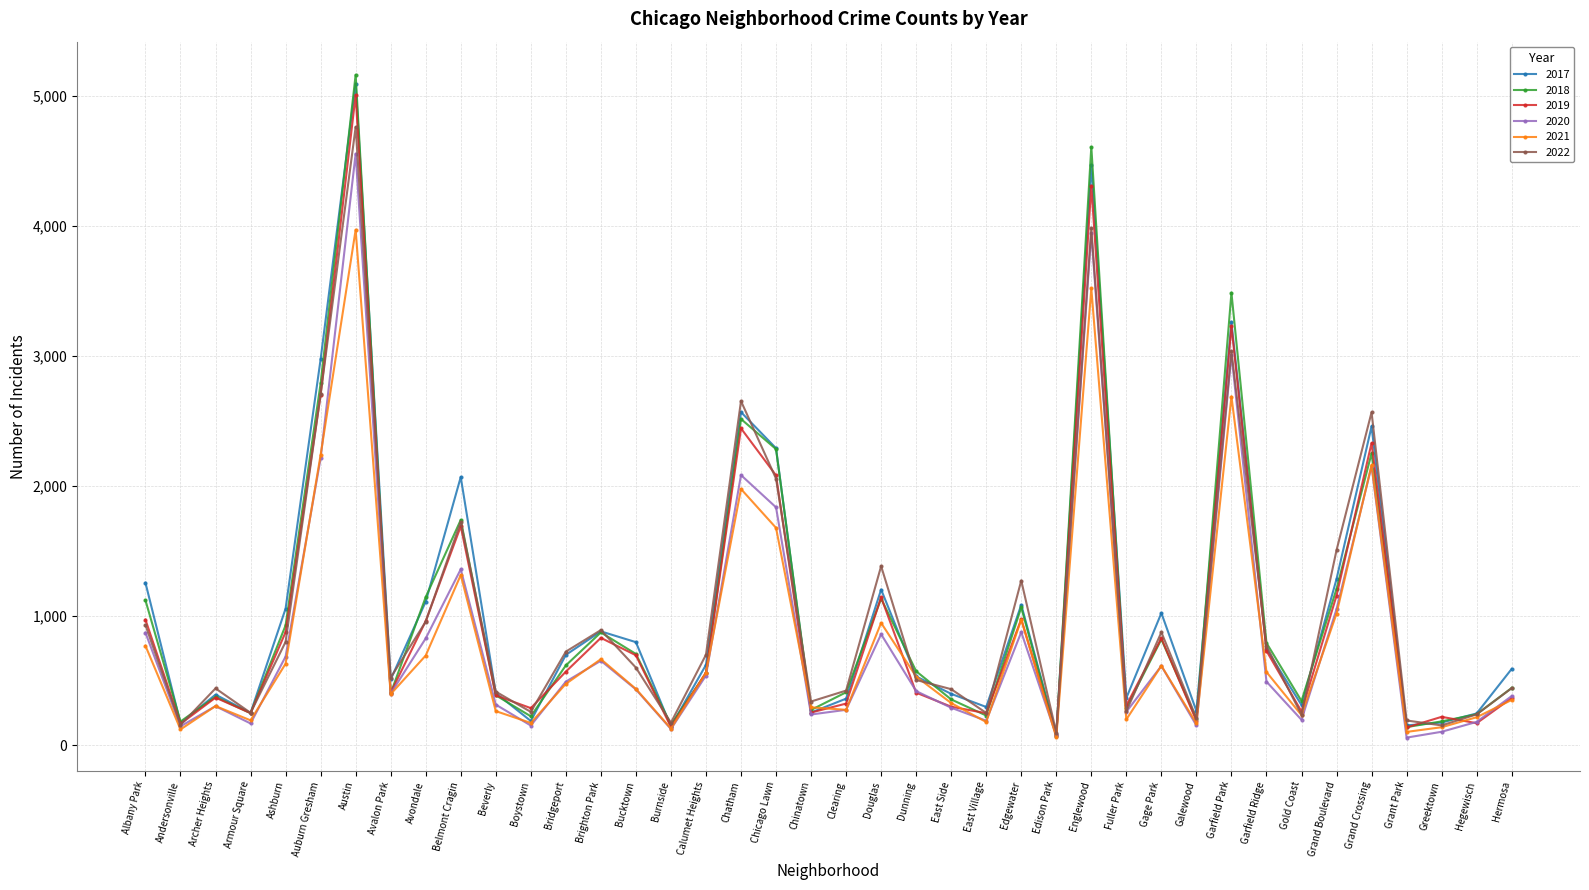

Is the value of 2018 at Calumet Heights greater than the value of 2022 at Grand Crossing?

No